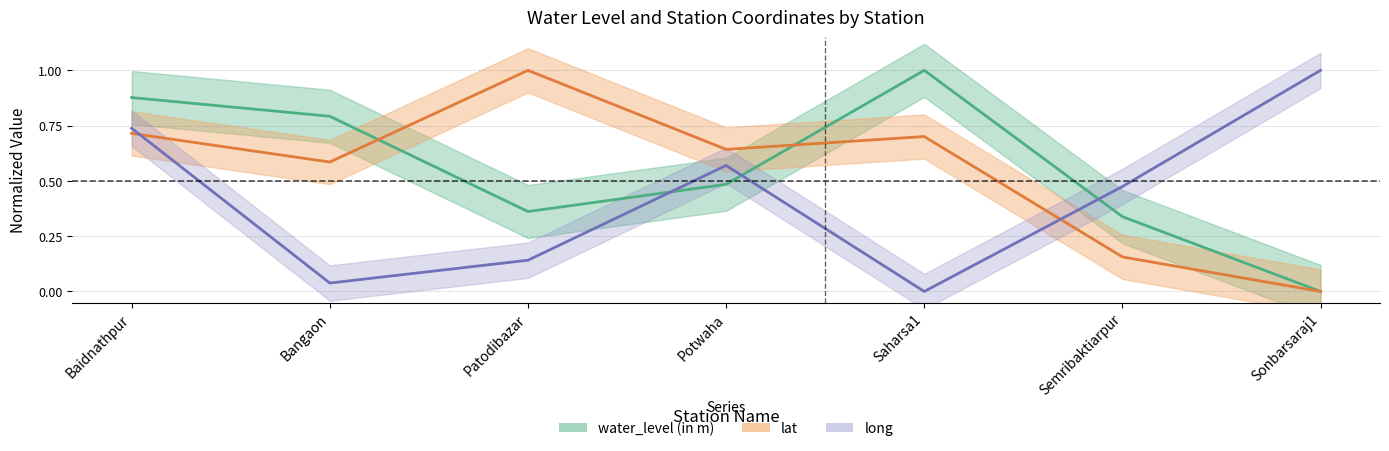

What is the spread (max minus min) of values at Patodibazar?

0.9